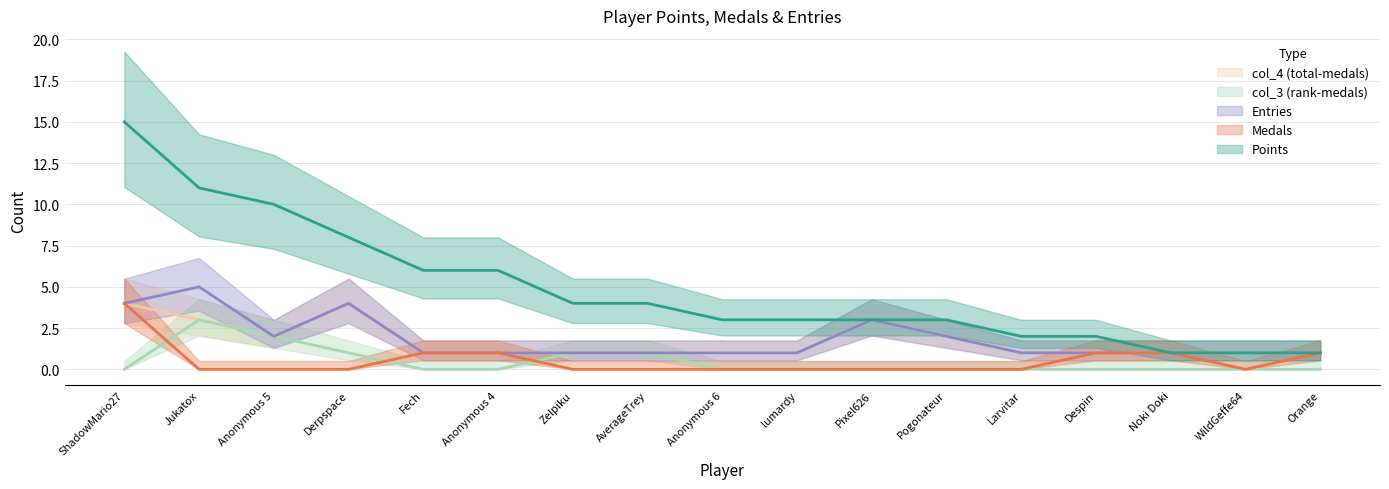

What value does the Entries series have at Pogonateur?

2